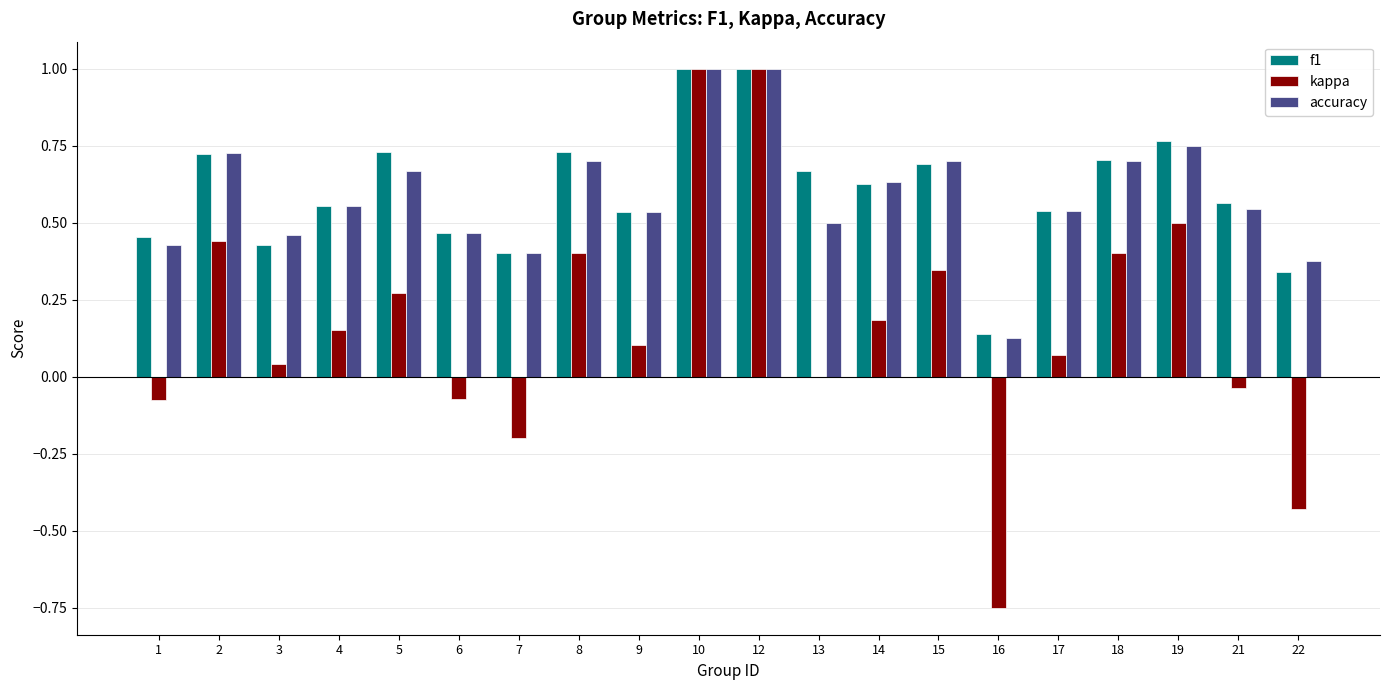

At which label is f1 closest to 0?

16